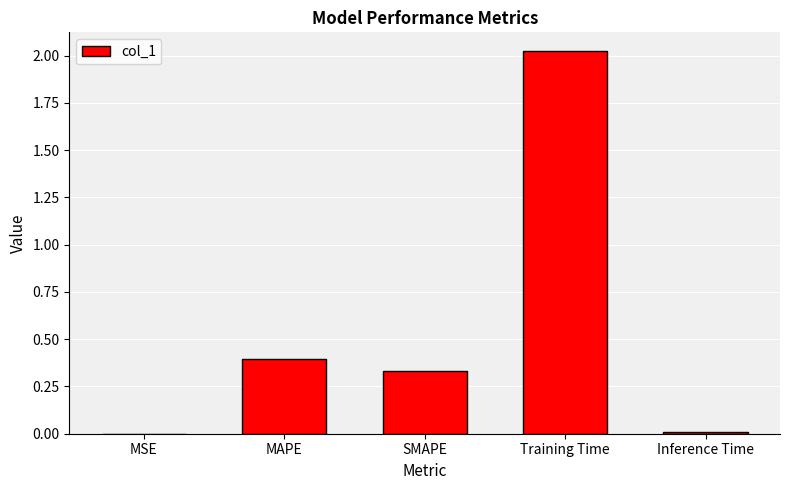

The value at MSE is 0.0. True or false?

True